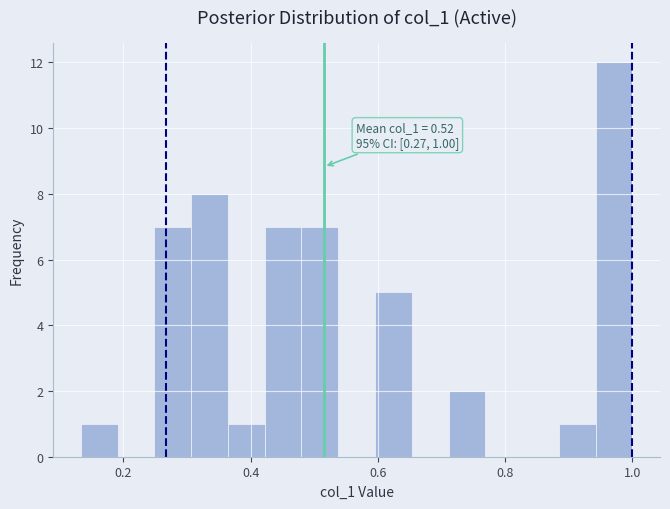

Around what value on the x-axis is the tallest bar? Give the approximate position of its centre, as read against the axis.

0.98